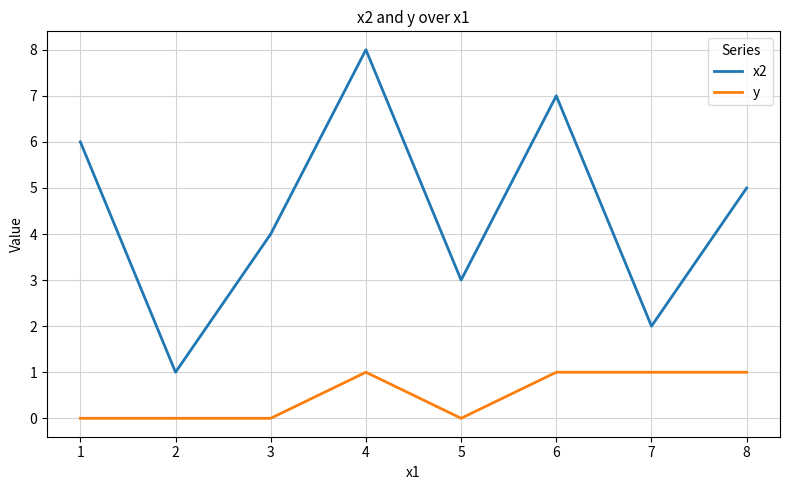

What is the total value across all series at 2?

1